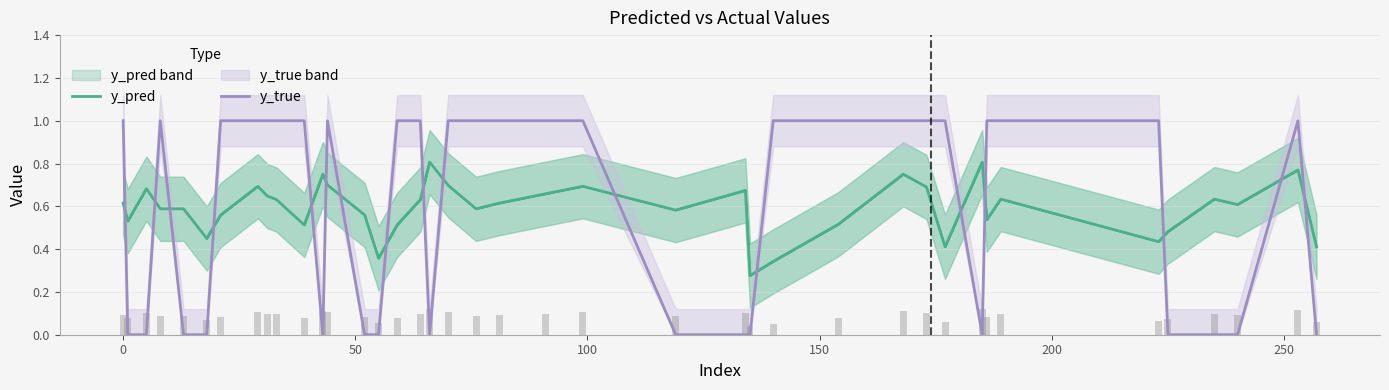

What is the sum of all bars values?

3.5